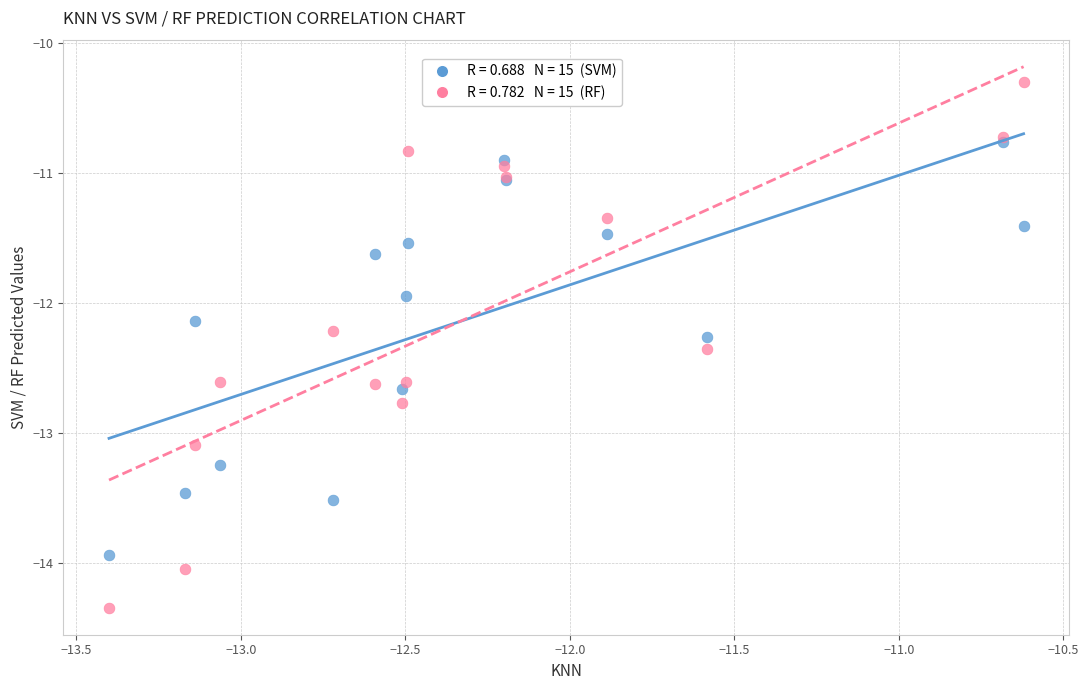

Across all series, what Y value is closest to -12?

-11.9